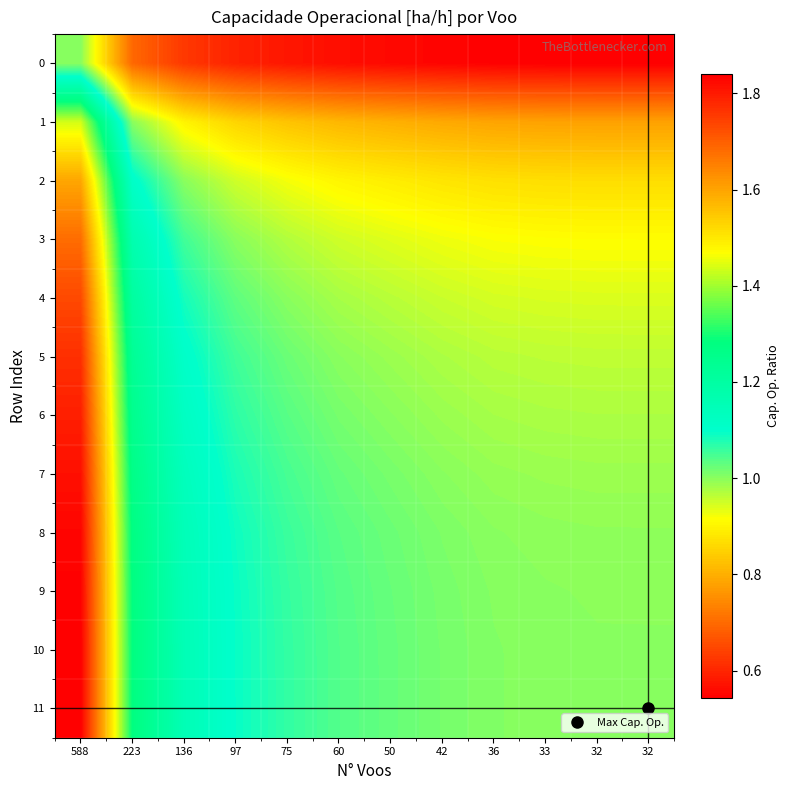

Rank the series at 42 from highest to lowest value.

11, 10, 9, 8, 7, 6, 5, 4, 3, 2, 1, 0